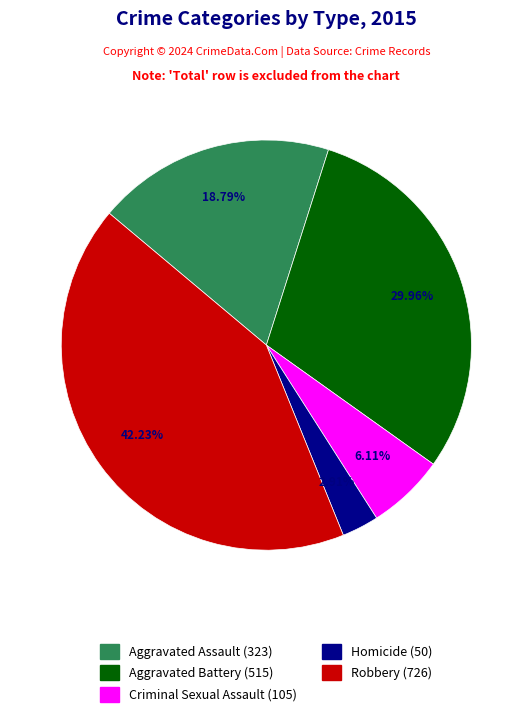

To the nearest percent, what portion does Homicide represent?

3%